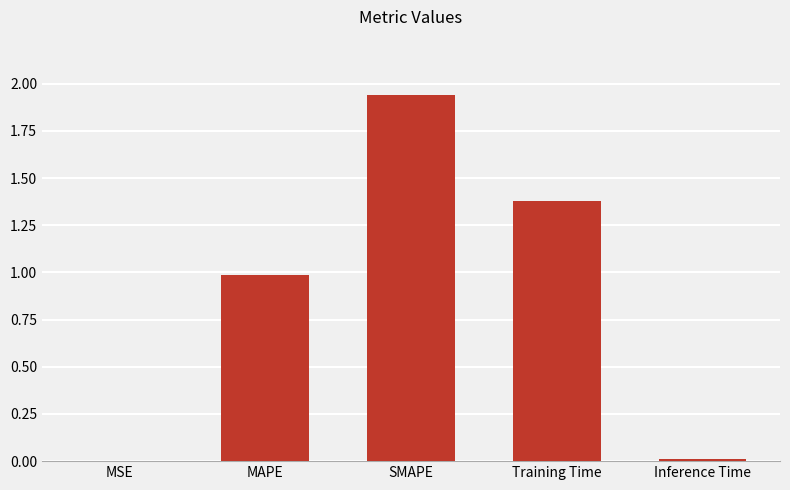

What is the sum of all values?

4.3